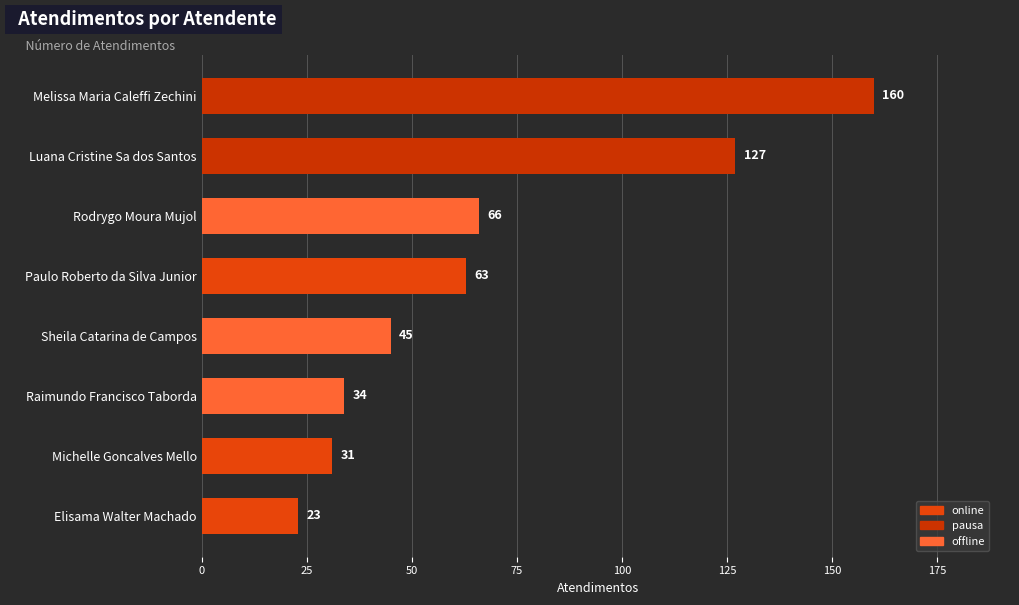

The chart shows a value of 45 at Sheila Catarina de Campos. True or false?

True